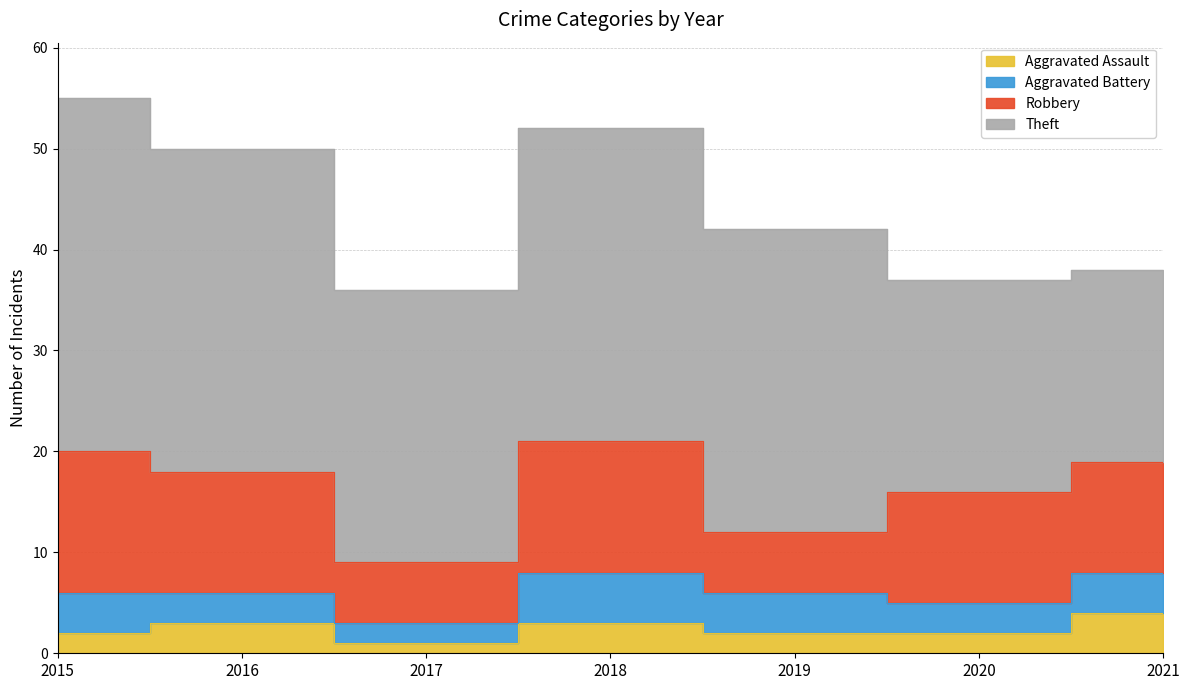

In Aggravated Battery, how many points are higher than both neighbors (excluding endpoints)?

1